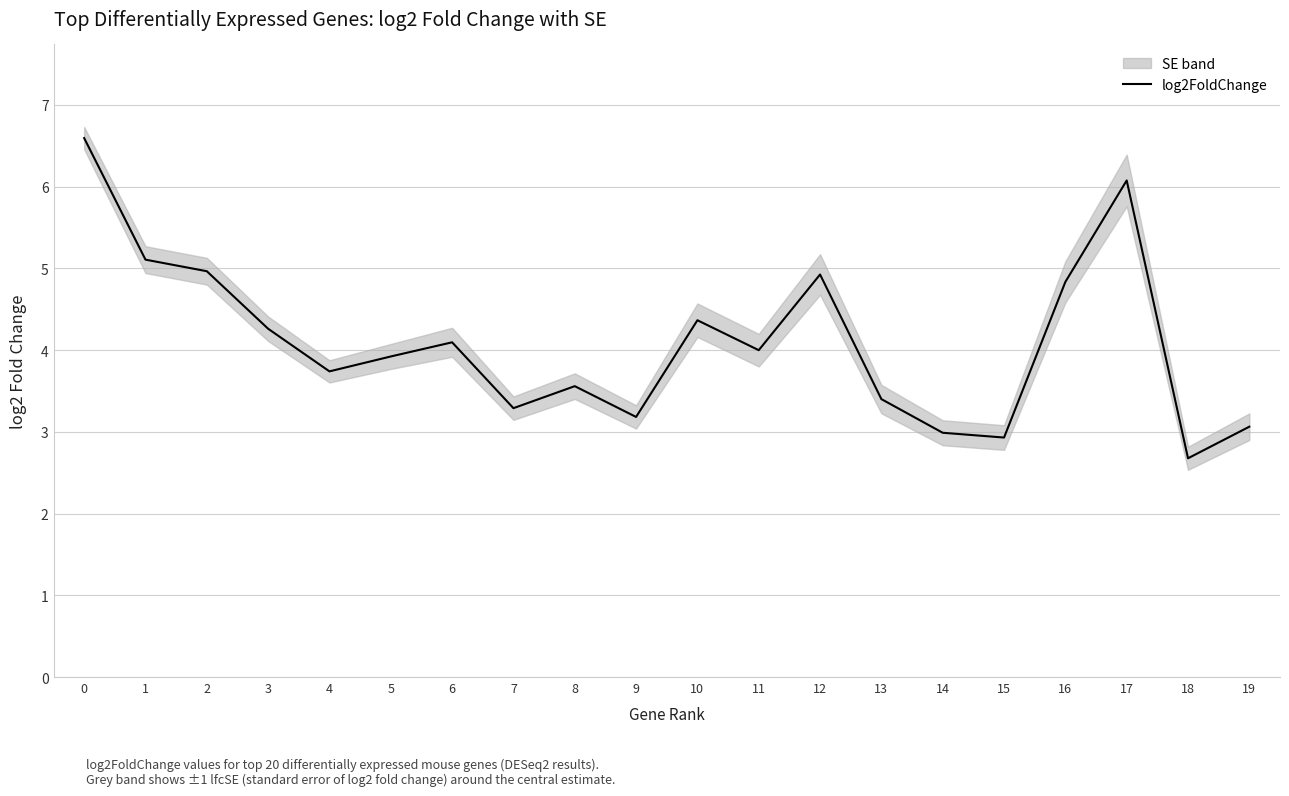

At which category does the data reach its first local peak?

6